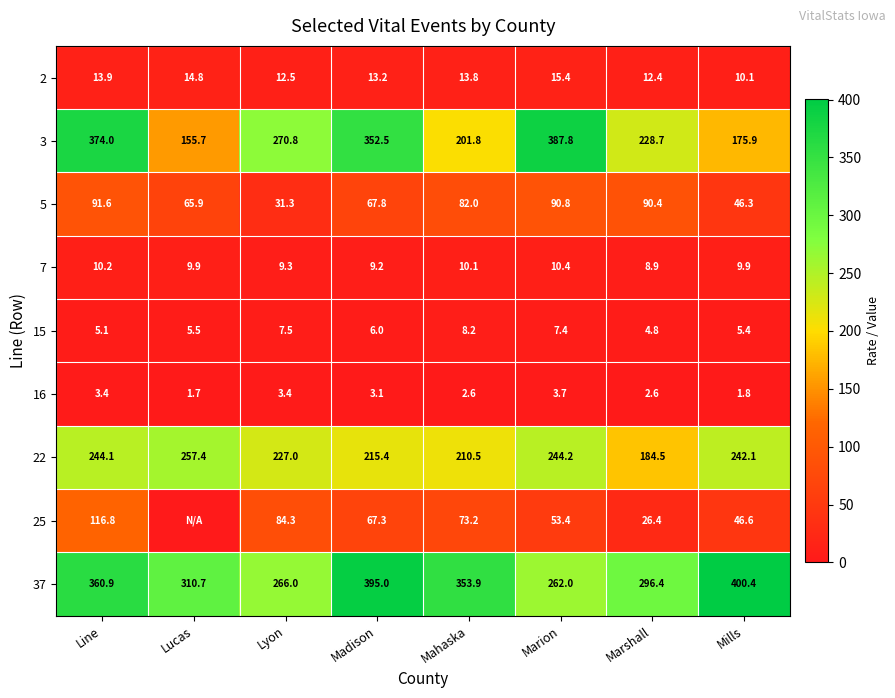

Which series changed the most between Marshall and Mills?

37